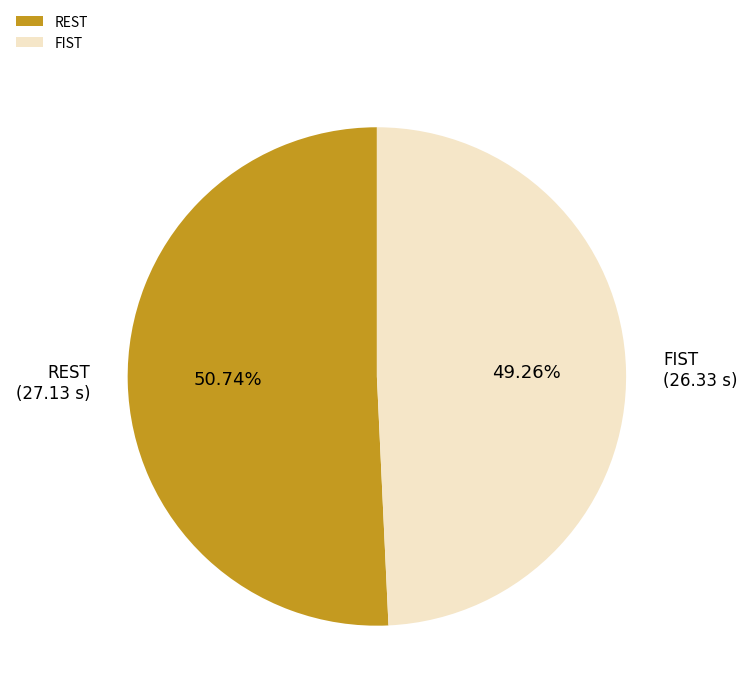

To the nearest percent, what percentage of the pie is FIST?

49%